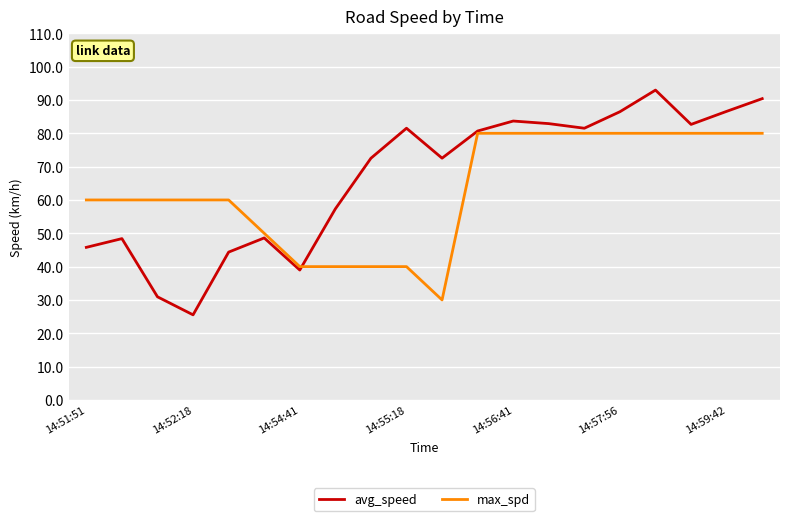

Which series has the largest range (max minus min)?

avg_speed